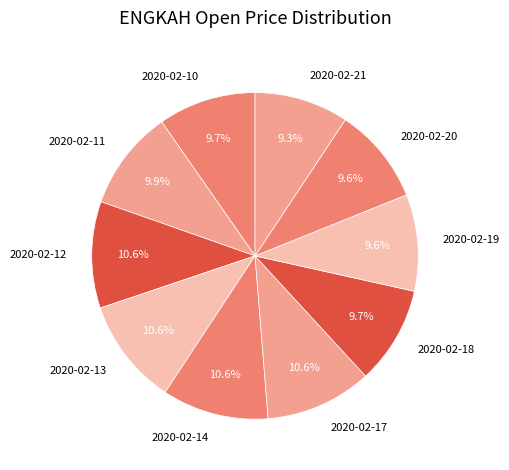

To the nearest percent, what percentage of the pie is 2020-02-14?

11%